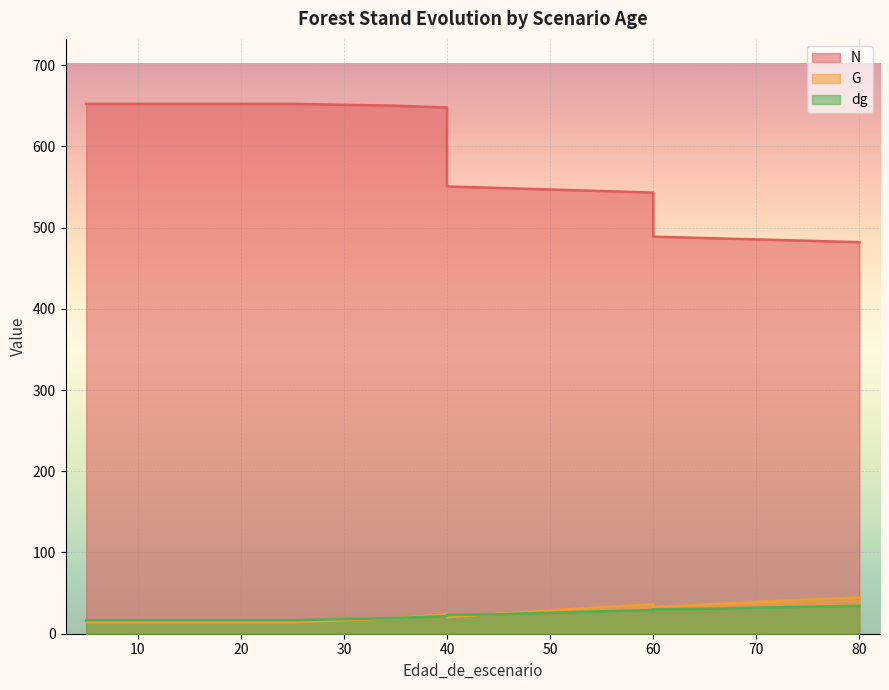

Where does the dg series first go above 23?

40